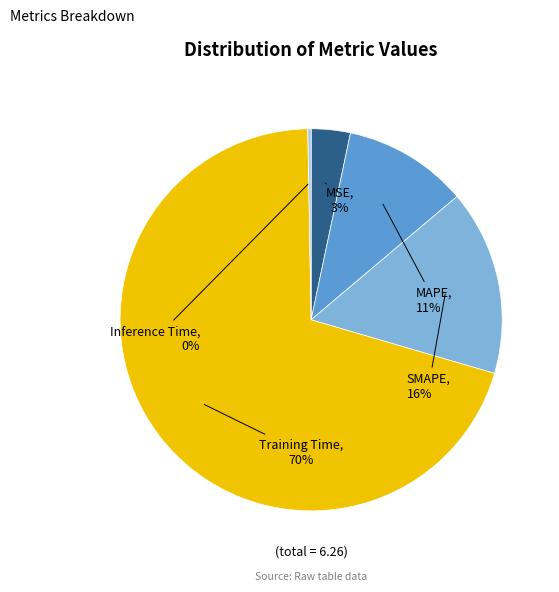

Is the sum of MAPE and SMAPE greater than half?

No